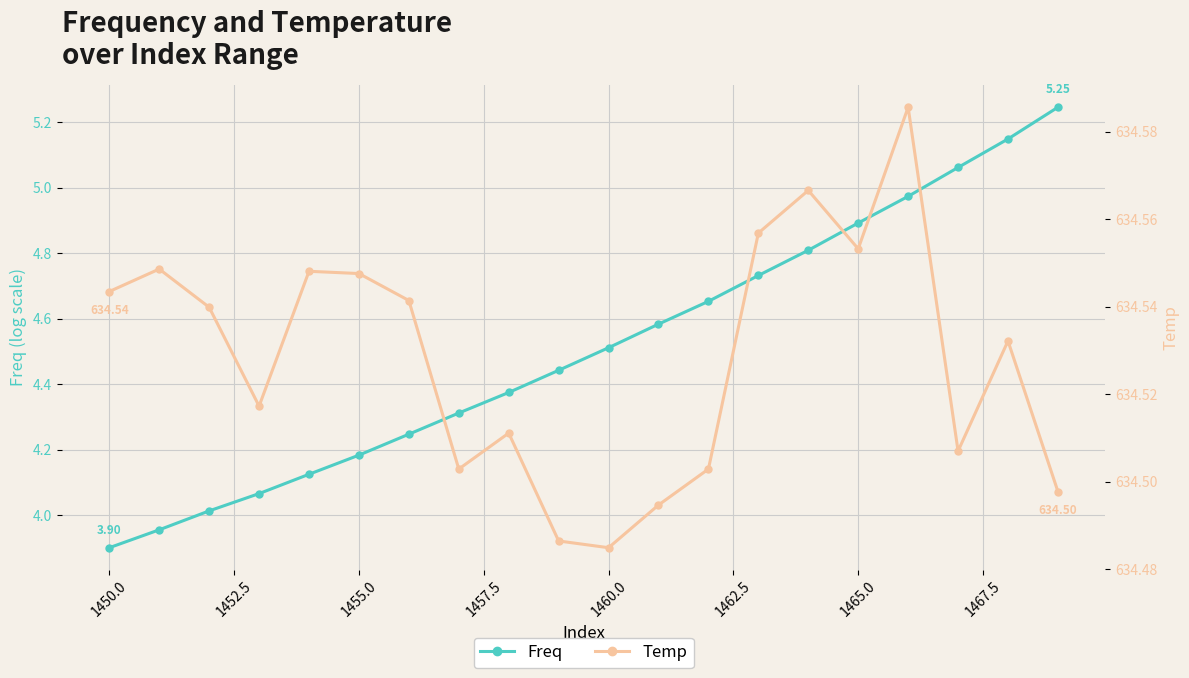

True or false: Temp and Freq intersect in this chart.

False